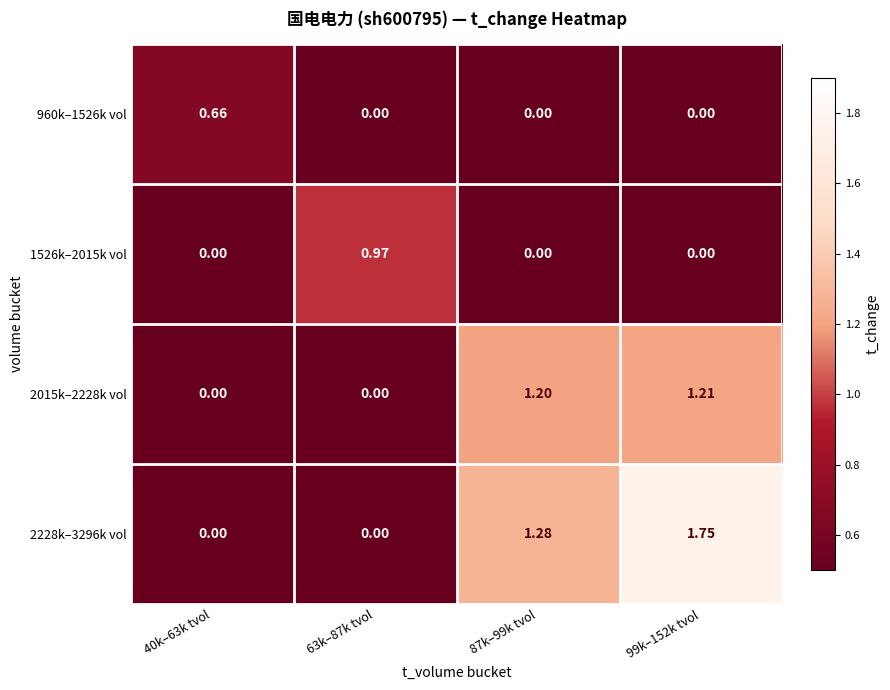

How many positive values does the 2015k–2228k vol series have?

2